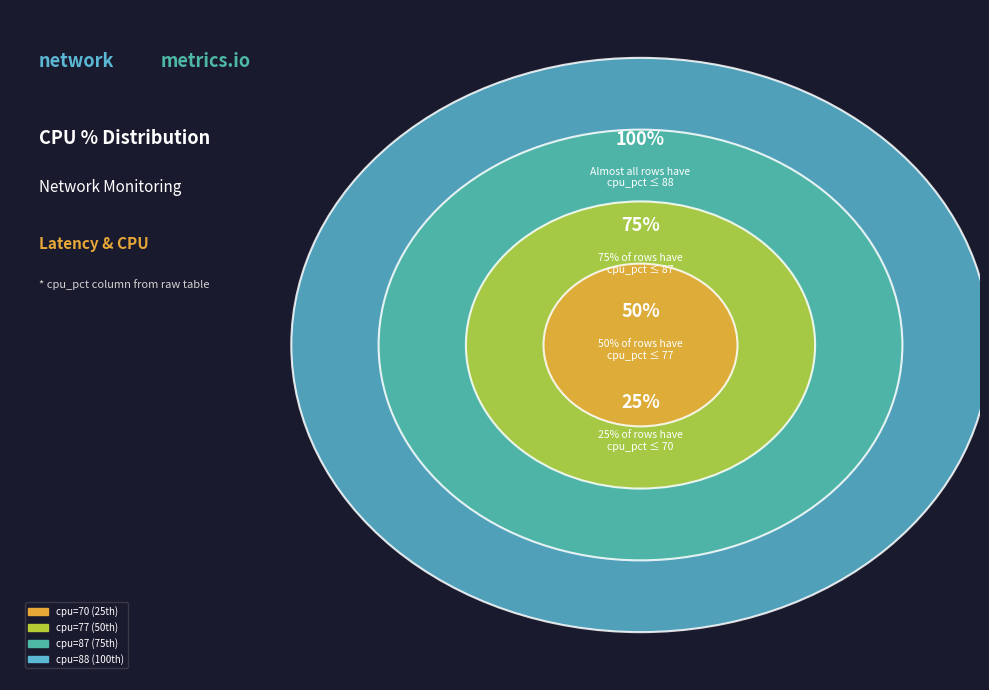

Which slice is the largest?

88%